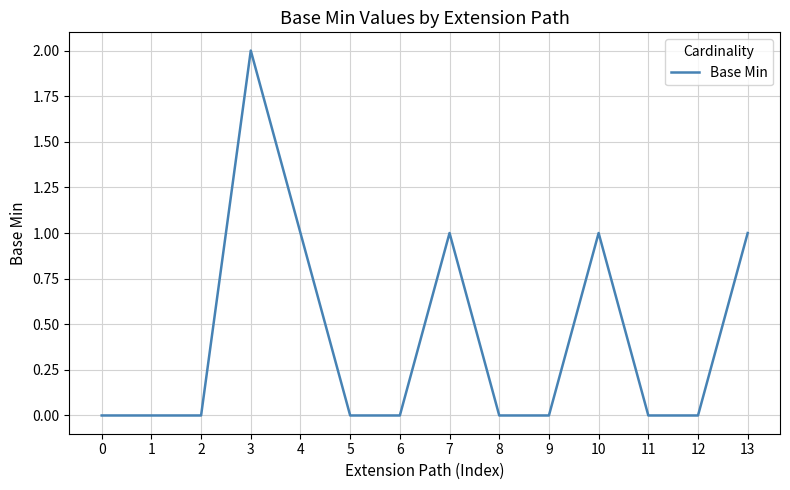

True or false: the data shows 0 at 1.

True